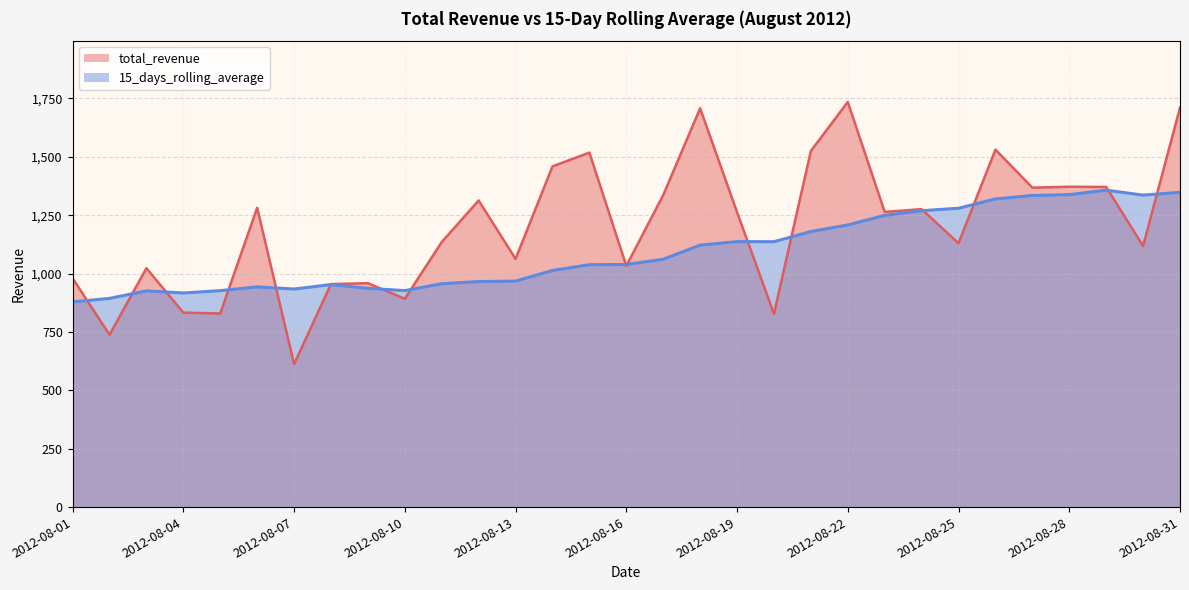

Reading left to right, what are all the values shown in this chart?

total_revenue: 980.0	738.0	1023.0	833.0	829.0	1282.0	612.0	955.0	959.0	892.0	1135.0	1313.0	1063.0	1459.0	1518.0	1033.0	1336.0	1708.0	1263.0	828.0	1525.0	1735.0	1264.0	1276.0	1130.0	1531.0	1368.0	1372.0	1371.0	1118.0	1711.0
15_days_rolling_average: 878.7	893.8	926.0	916.9	926.9	943.1	933.9	952.9	936.8	927.1	956.7	965.9	967.8	1013.4	1038.1	1039.0	1061.2	1121.9	1136.9	1136.6	1180.1	1208.4	1249.1	1269.2	1279.9	1319.8	1334.4	1338.1	1357.3	1336.0	1348.1